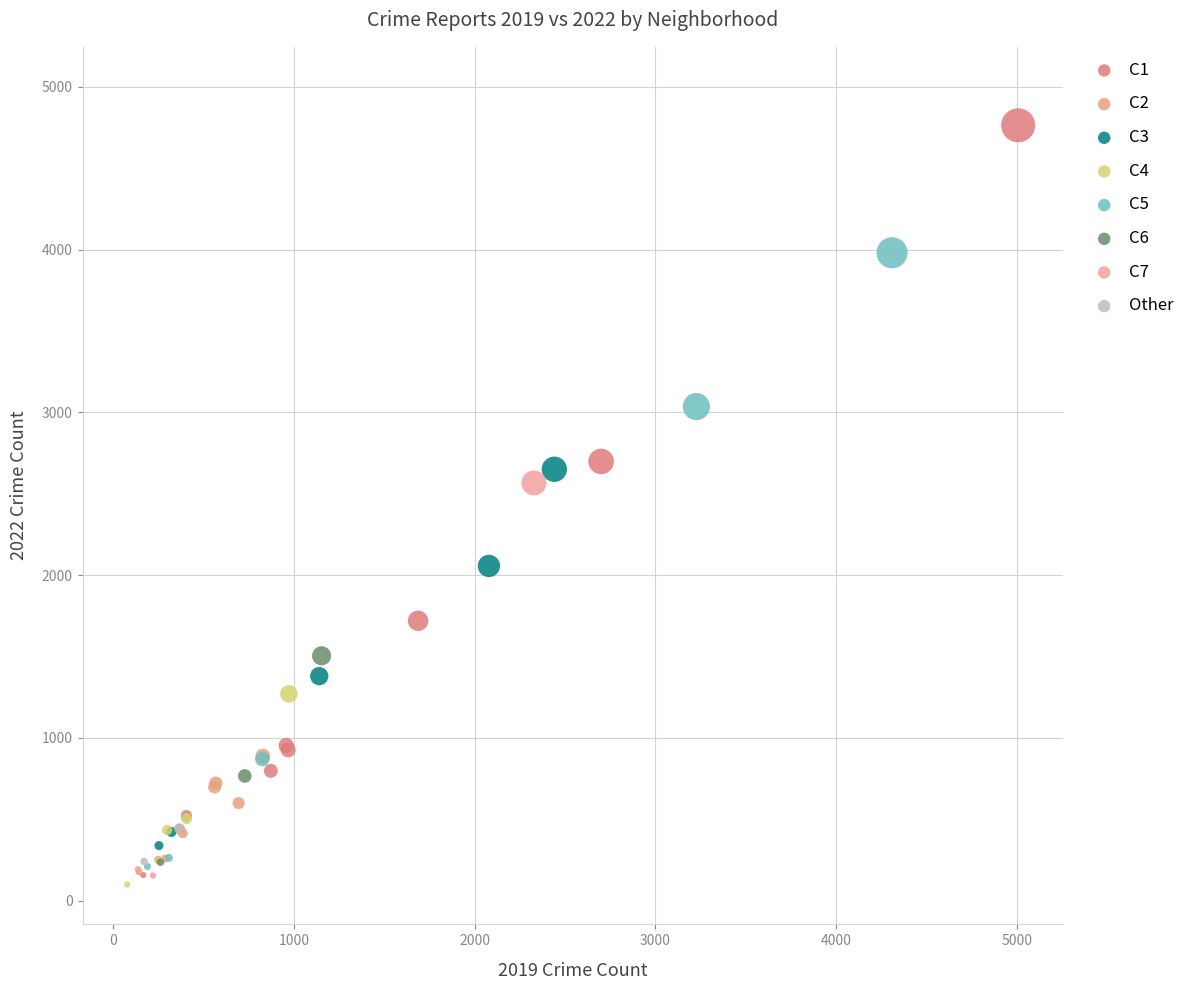

Which series has the widest spread of Y values?

C1